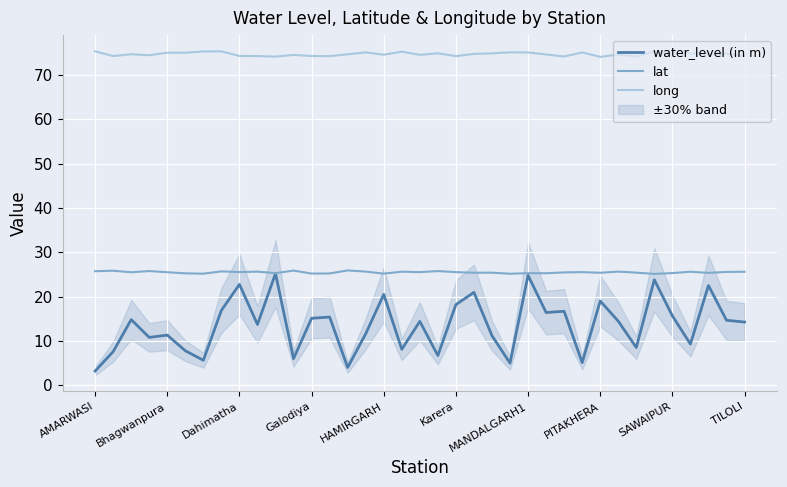

How many interior local peaks does the water_level (in m) series have?

13